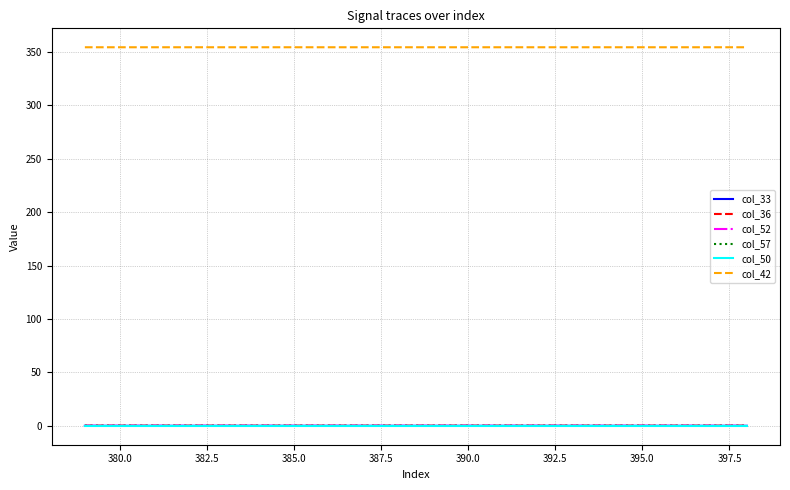

True or false: col_52 and col_42 cross at least once.

False